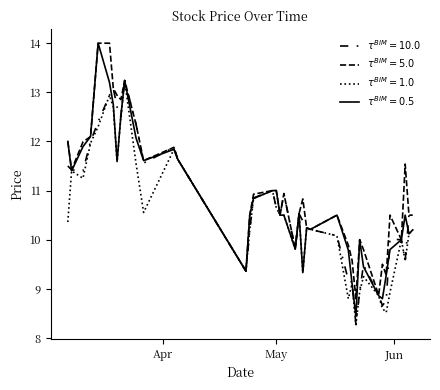

What is the smallest value displayed?

8.3